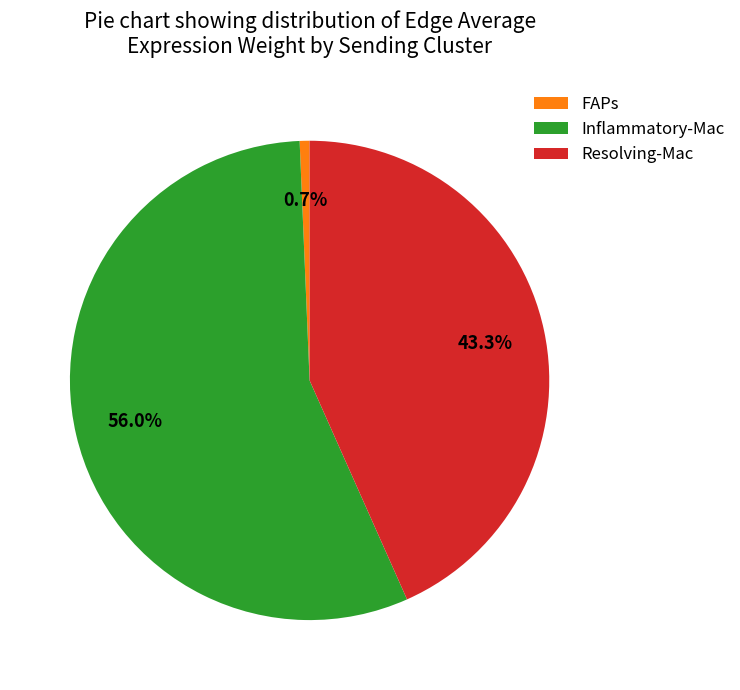

What is the smallest slice in the pie chart?

FAPs